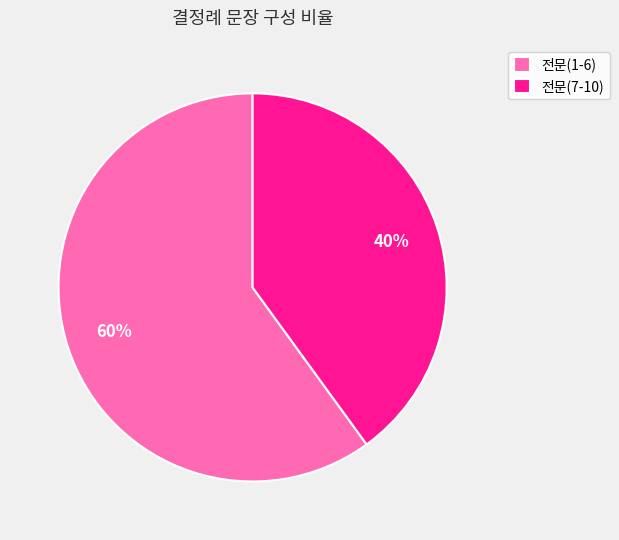

To the nearest percent, what is the average slice percentage?

50%